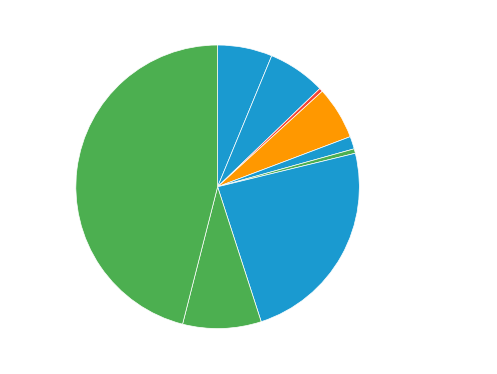

To the nearest percent, what is the average slice percentage?

11%